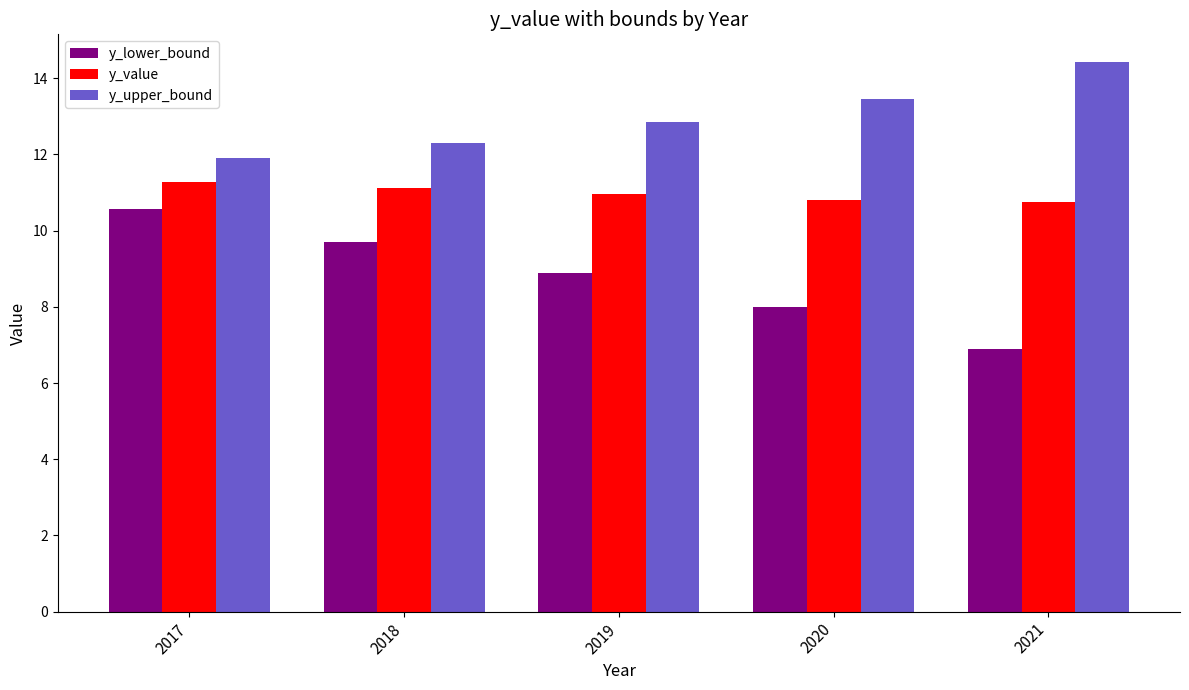

How many bars are there in total?

15